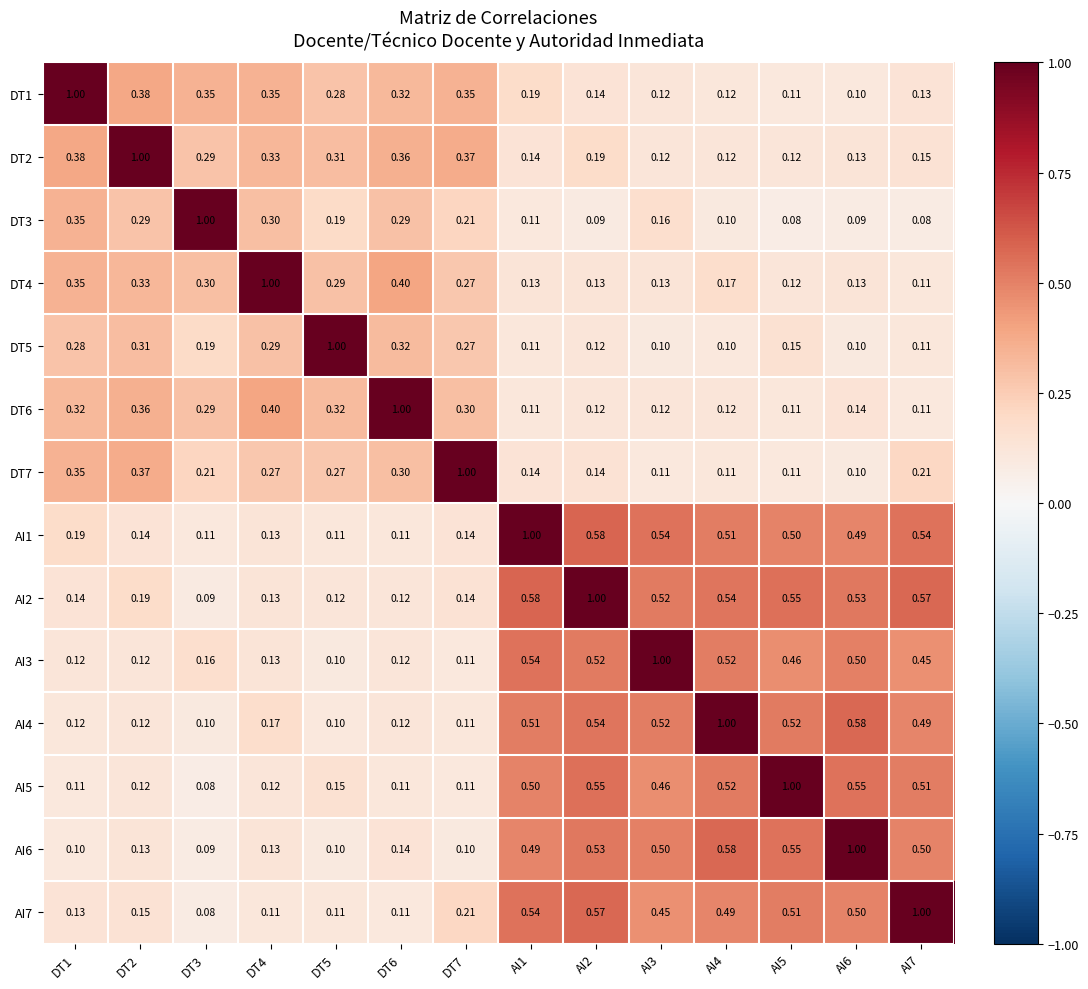

Is the value of AI3 at DT3 greater than the value of AI7 at AI5?

No